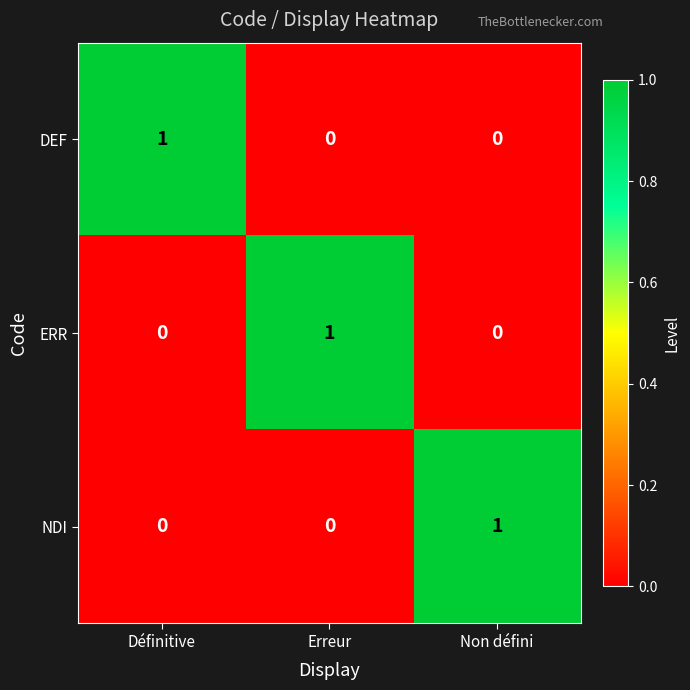

How many NDI values are between 0 and 1?

3